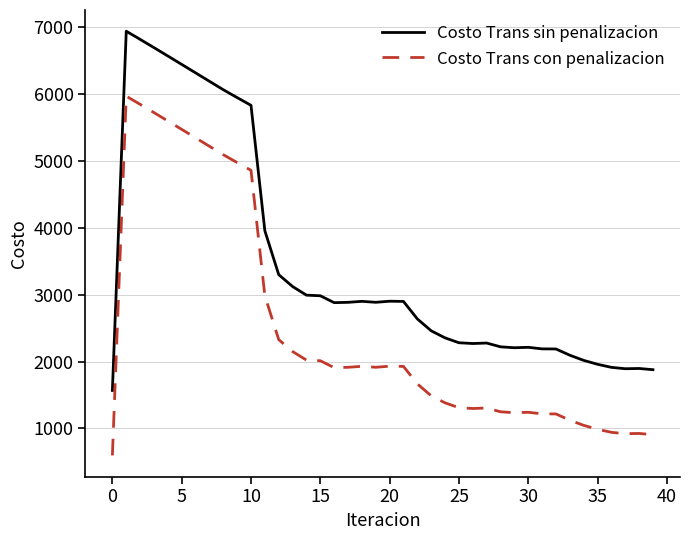

Rank the series by their maximum value, from lowest to highest.

Costo Trans con penalizacion, Costo Trans sin penalizacion